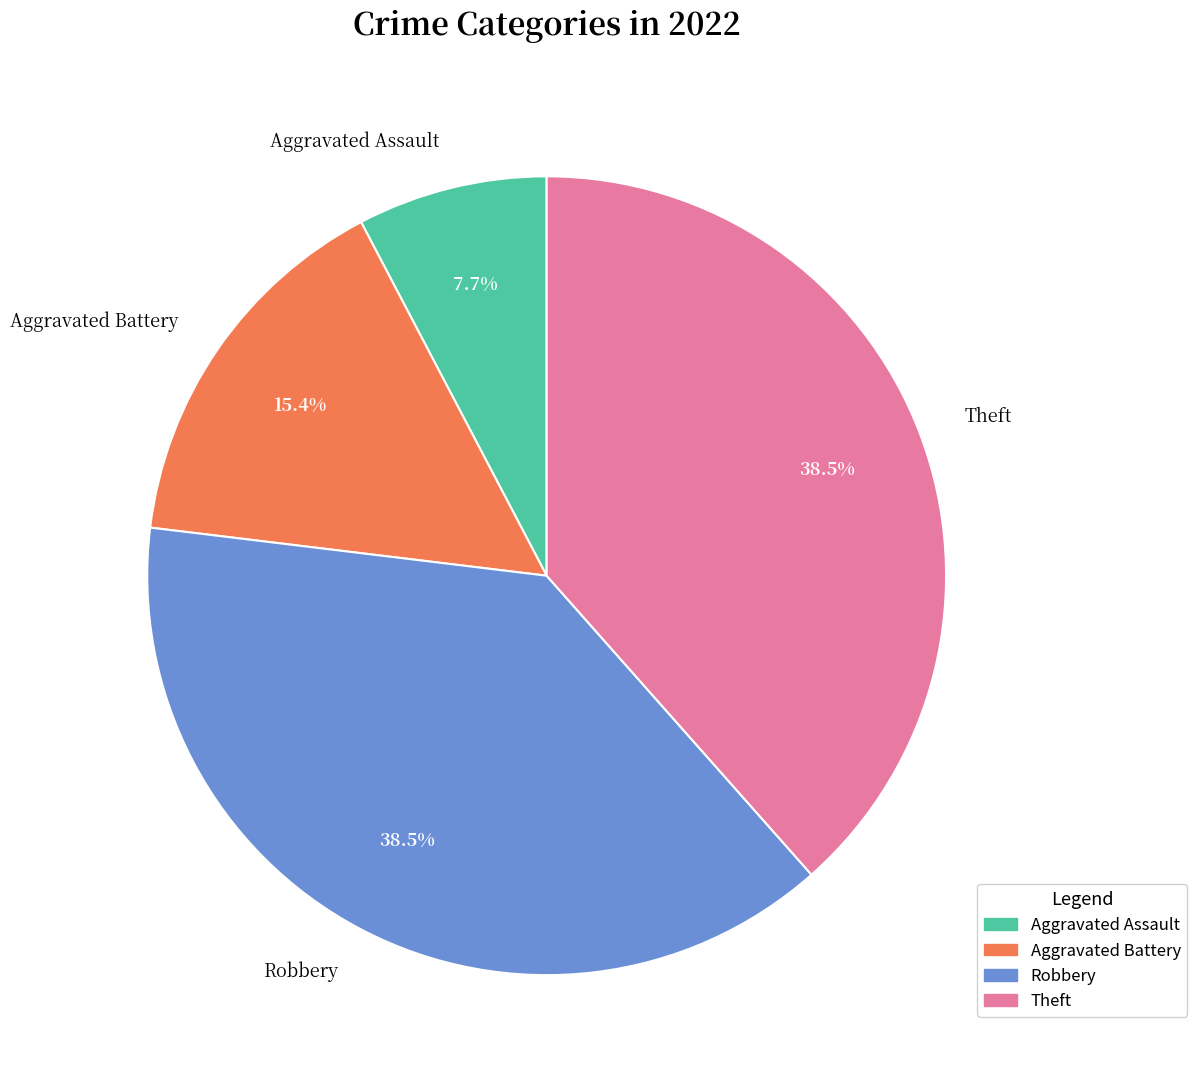

Count the number of slices in the pie.

4